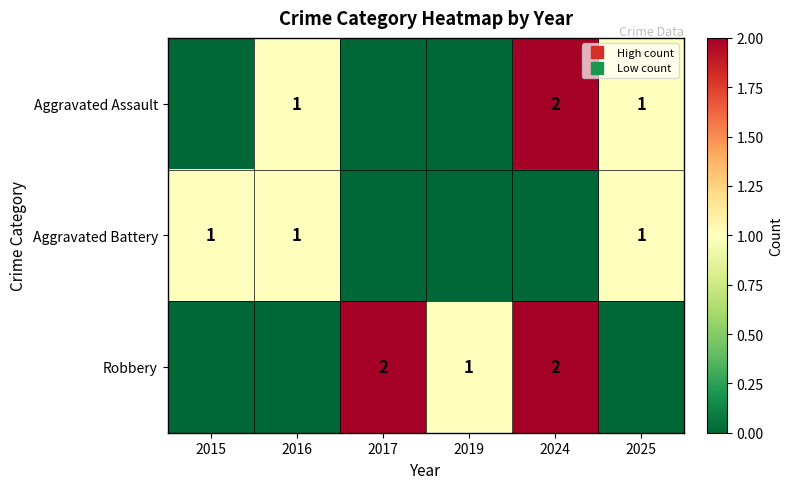

Which series has the widest spread of values?

Aggravated Assault